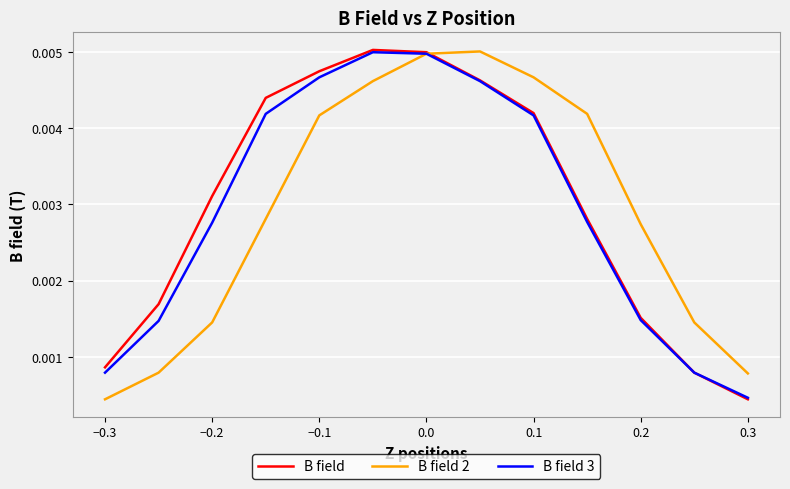

At which label does B field 2 reach its minimum?

−0.3